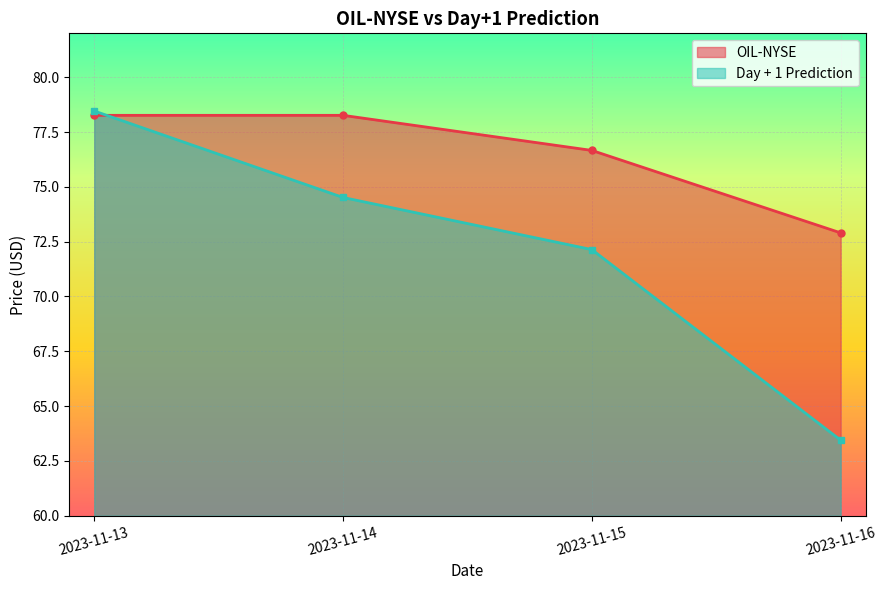

Is it true that Day + 1 Prediction equals 78.5 at 2023-11-13?

True